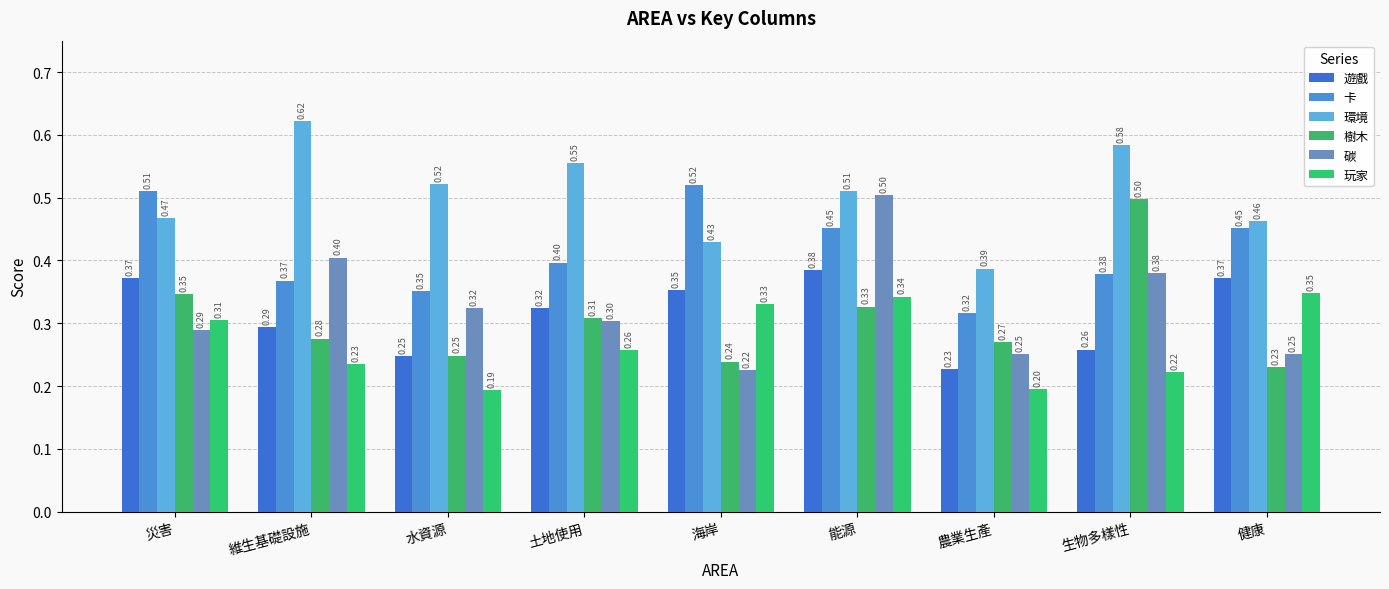

Read the 碳 value at 農業生產.

0.3